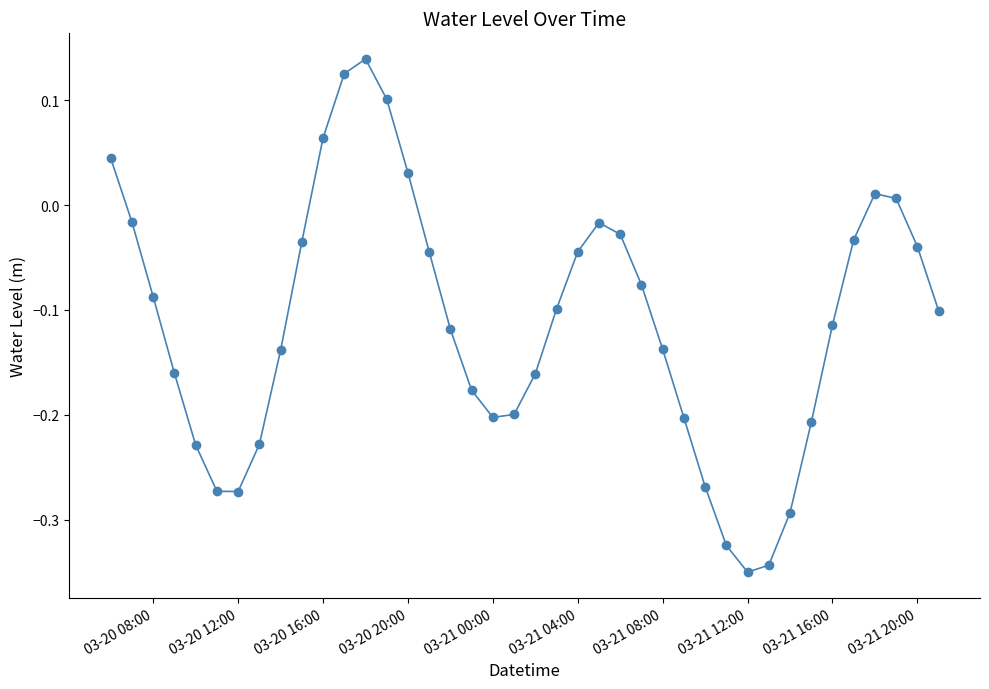

True or false: the data has more than 1 interior local peaks.

True